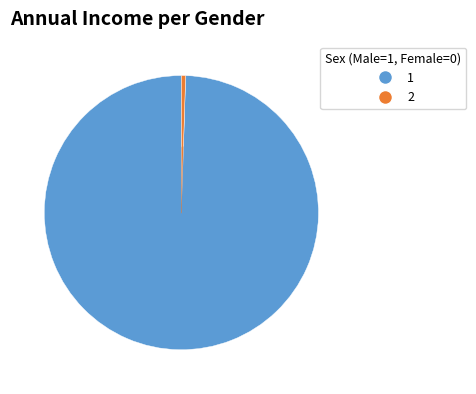

Is it true that 1 is 100% of the pie?

True